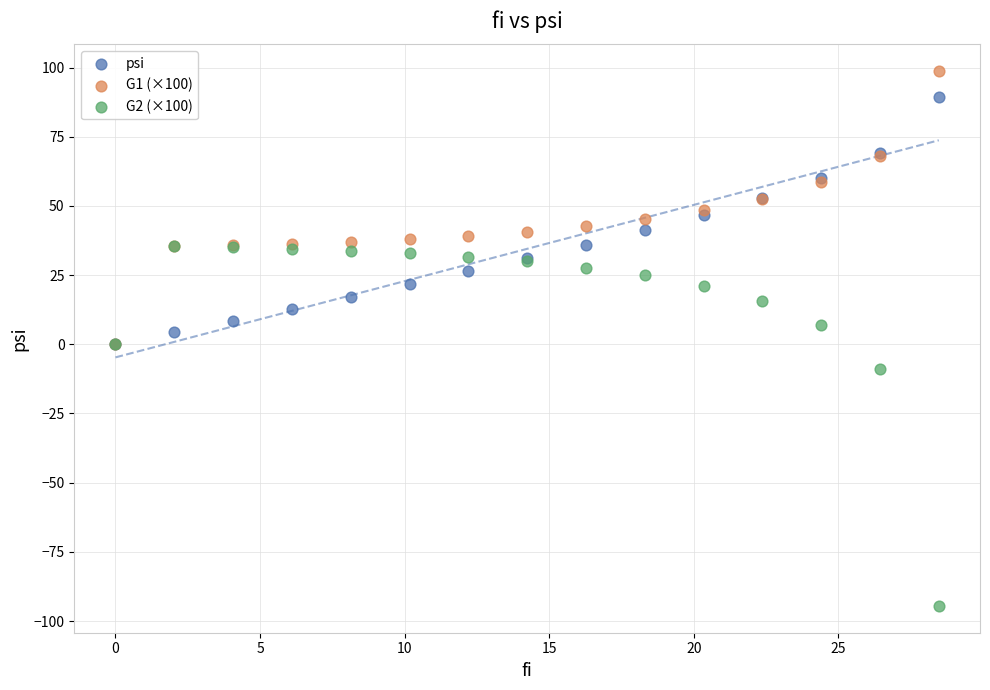

What are all the series names shown in the legend?

psi, G1 (×100), G2 (×100)